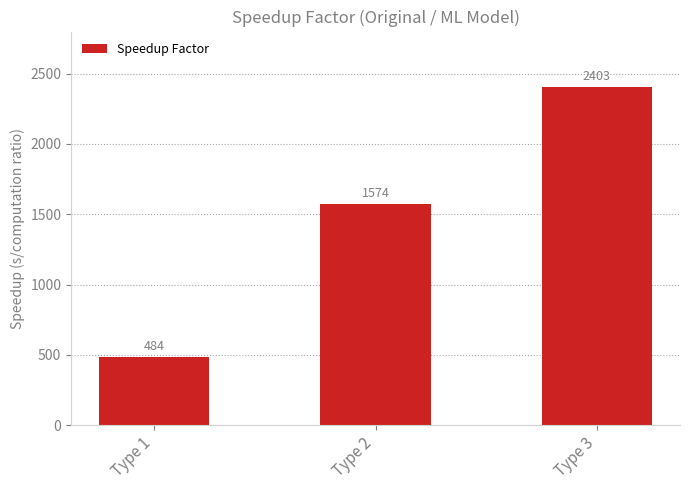

True or false: the data shows 4308.3 at Type 3.

False